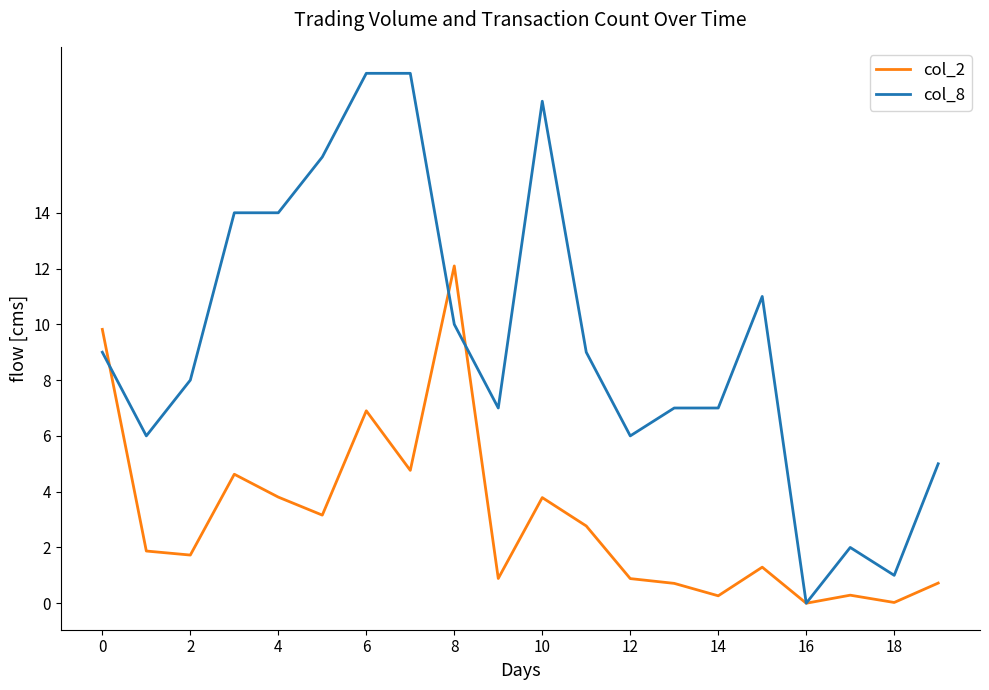

Which series has the largest range (max minus min)?

col_8